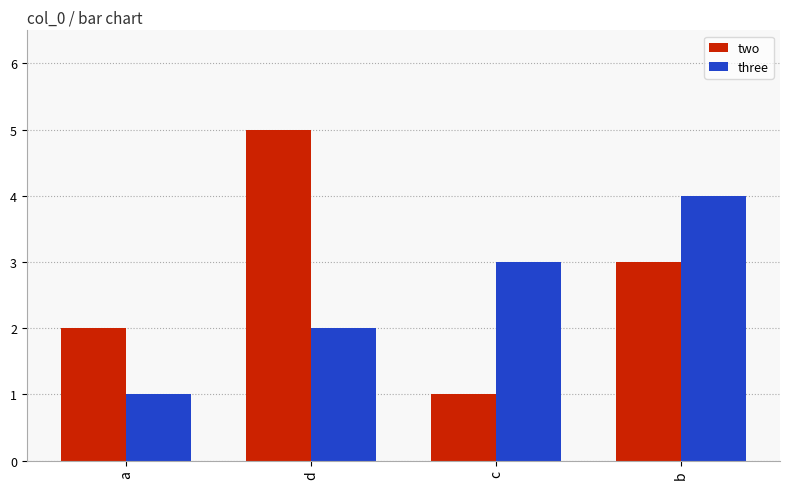

What is the spread (max minus min) of values at d?

3